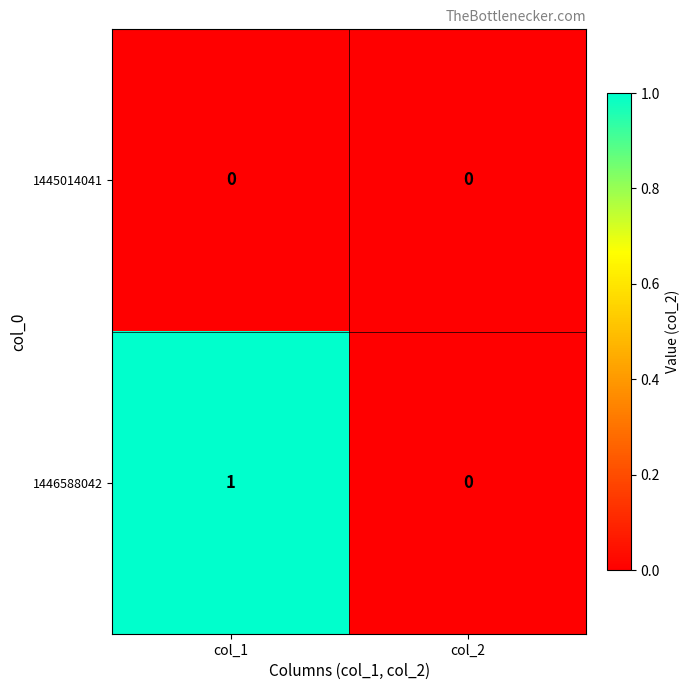

Reading right to left, extract all data points from this chart.

1445014041: col_2=0	col_1=0
1446588042: col_2=0	col_1=1